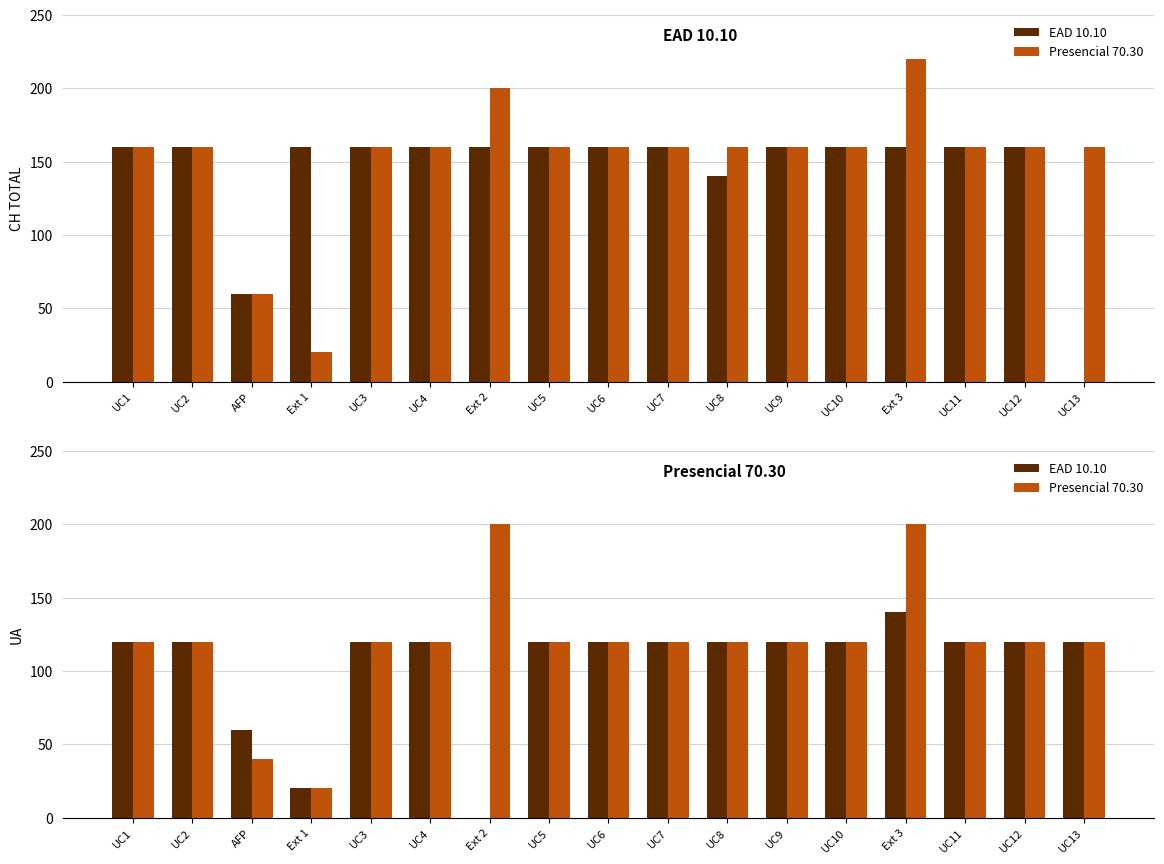

Does the chart contain stacked bars?

No